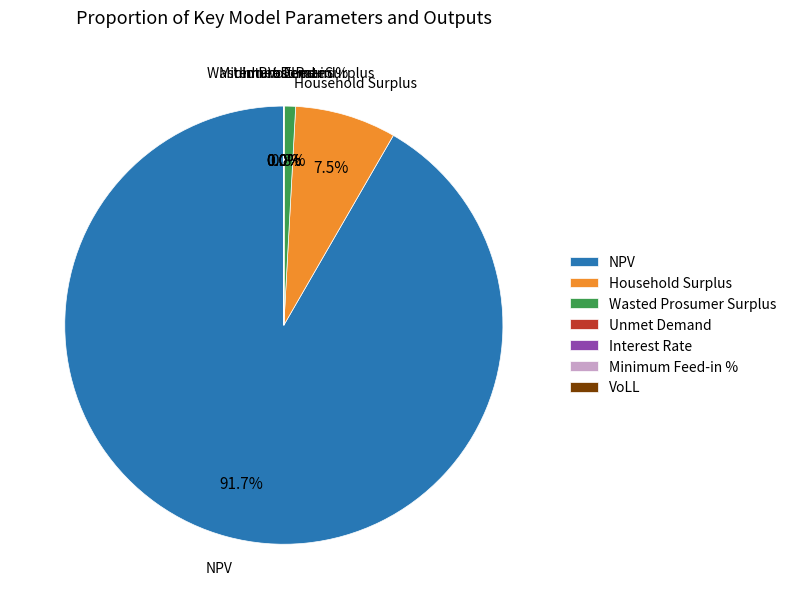

Is there a majority slice in this chart?

Yes